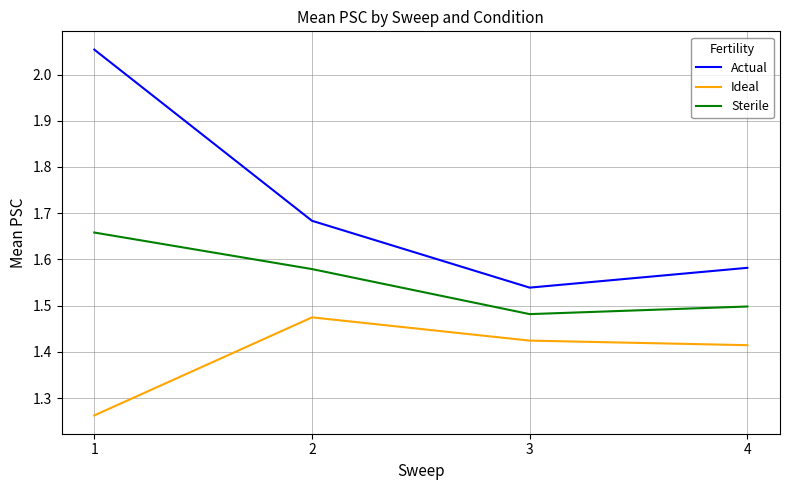

What is the difference between the second highest and second lowest values in the Actual series?

0.1